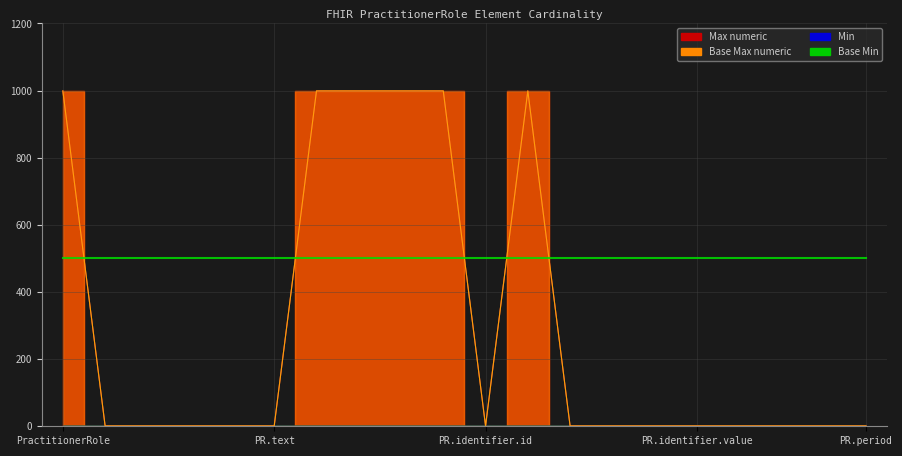

True or false: Max numeric and Base Max numeric cross at least once.

False